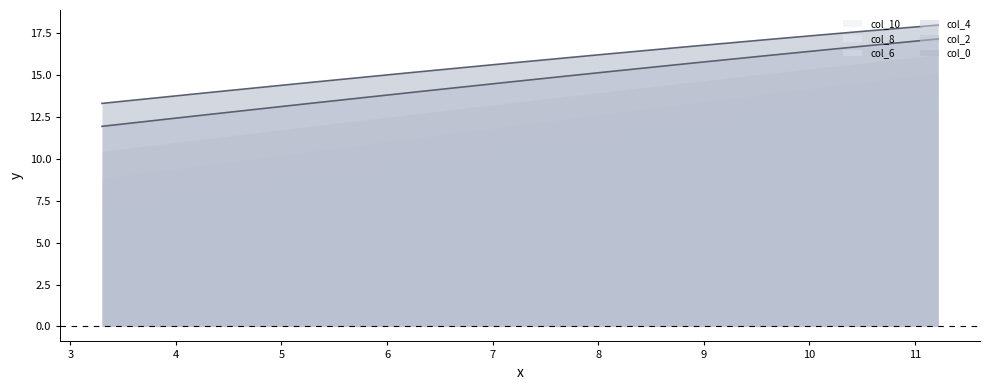

Between 7.120019316655822 and 4.300025332046467, which is larger?

7.120019316655822